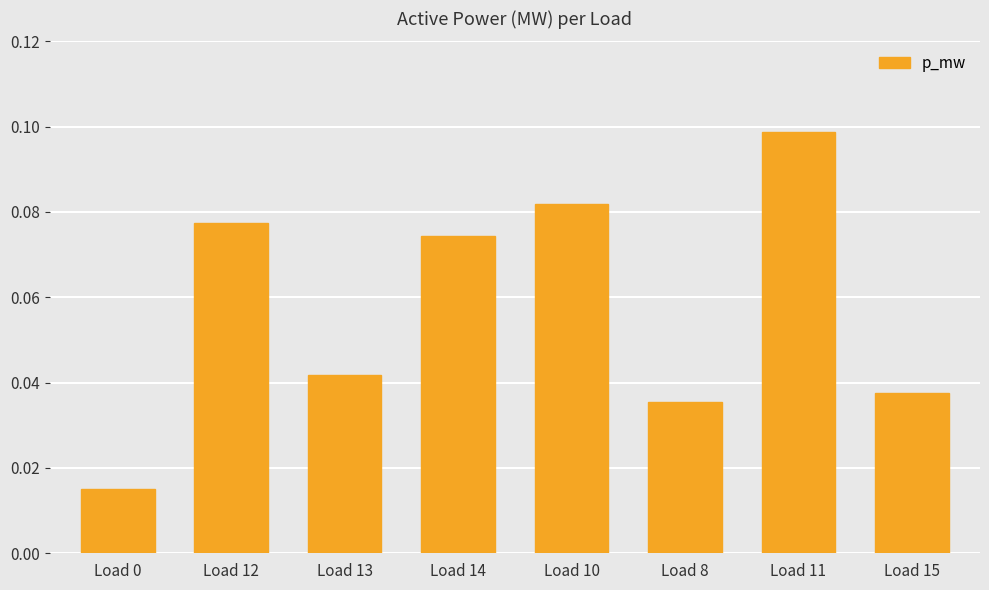

Does the chart contain any negative values?

No